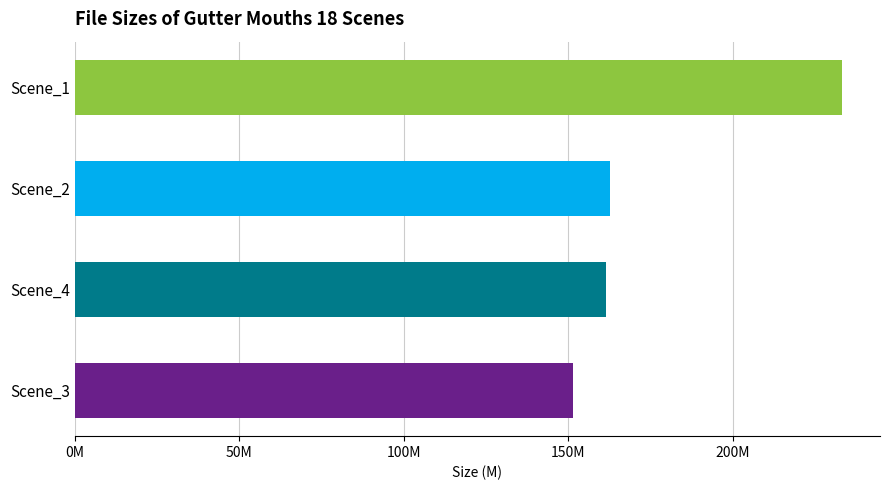

Are the bars horizontal?

Yes